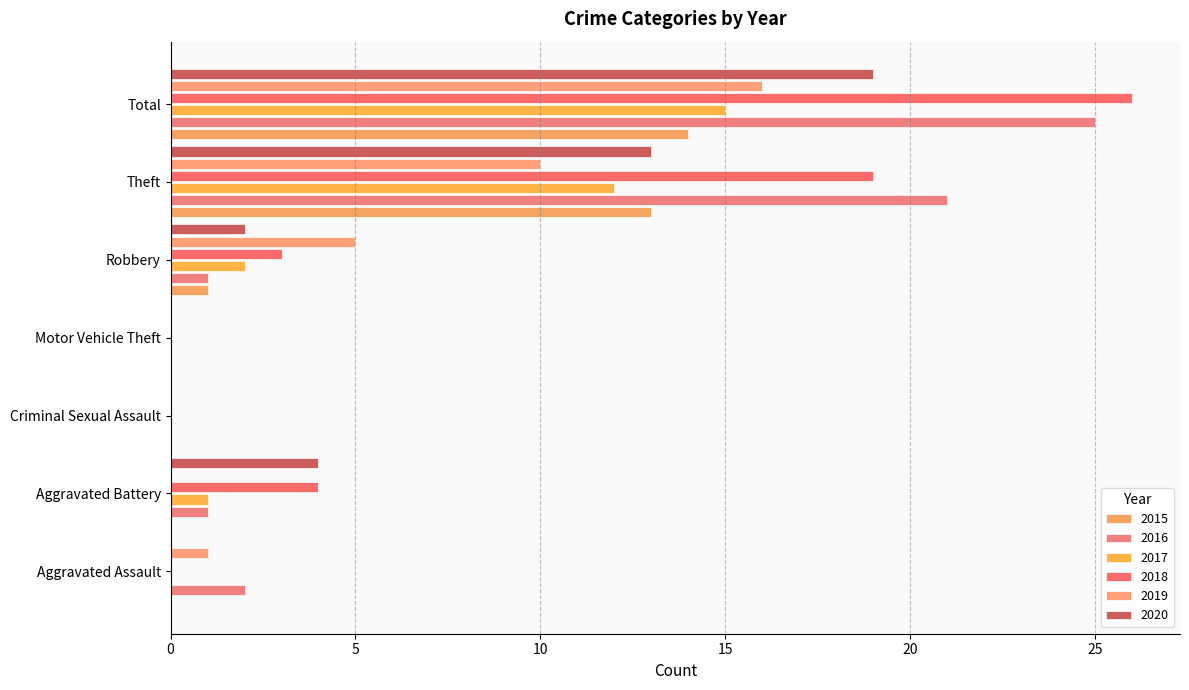

Reading left to right, extract all data points from this chart.

2015: Aggravated Assault=0	Aggravated Battery=0	Criminal Sexual Assault=0	Motor Vehicle Theft=0	Robbery=1	Theft=13	Total=14
2016: Aggravated Assault=2	Aggravated Battery=1	Criminal Sexual Assault=0	Motor Vehicle Theft=0	Robbery=1	Theft=21	Total=25
2017: Aggravated Assault=0	Aggravated Battery=1	Criminal Sexual Assault=0	Motor Vehicle Theft=0	Robbery=2	Theft=12	Total=15
2018: Aggravated Assault=0	Aggravated Battery=4	Criminal Sexual Assault=0	Motor Vehicle Theft=0	Robbery=3	Theft=19	Total=26
2019: Aggravated Assault=1	Aggravated Battery=0	Criminal Sexual Assault=0	Motor Vehicle Theft=0	Robbery=5	Theft=10	Total=16
2020: Aggravated Assault=0	Aggravated Battery=4	Criminal Sexual Assault=0	Motor Vehicle Theft=0	Robbery=2	Theft=13	Total=19